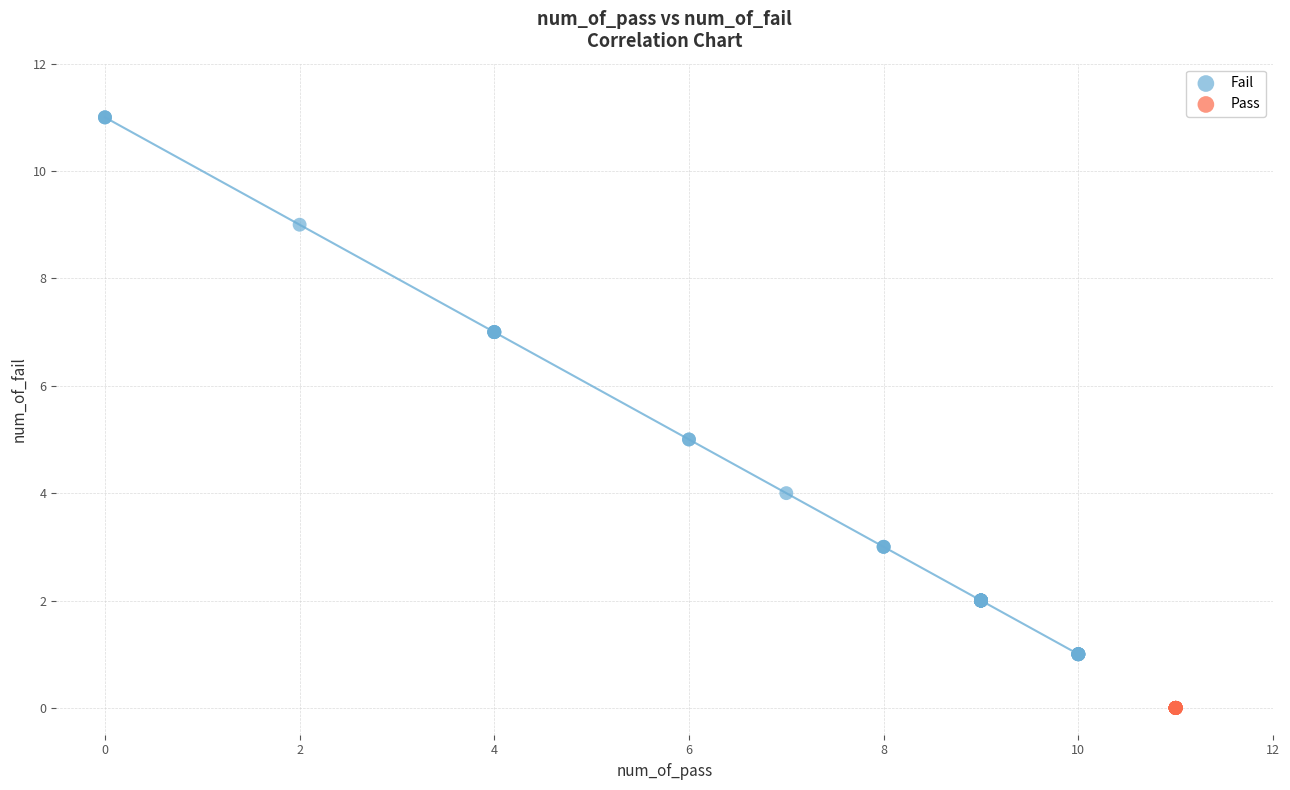

Which series reaches the maximum Y coordinate?

Fail